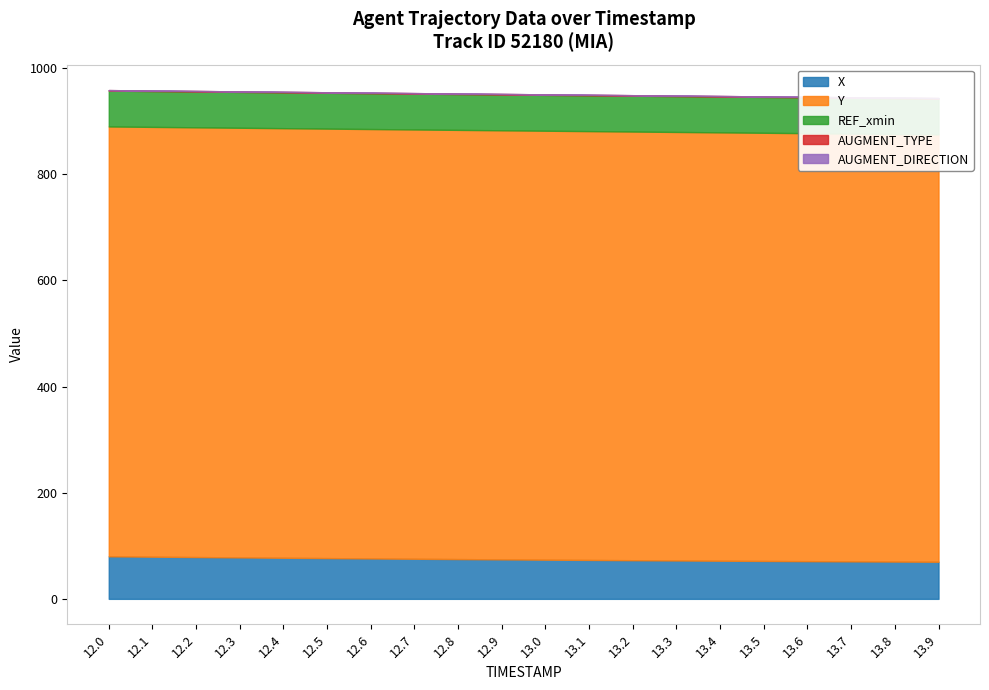

What is the label of the 15th point from the right?

12.5